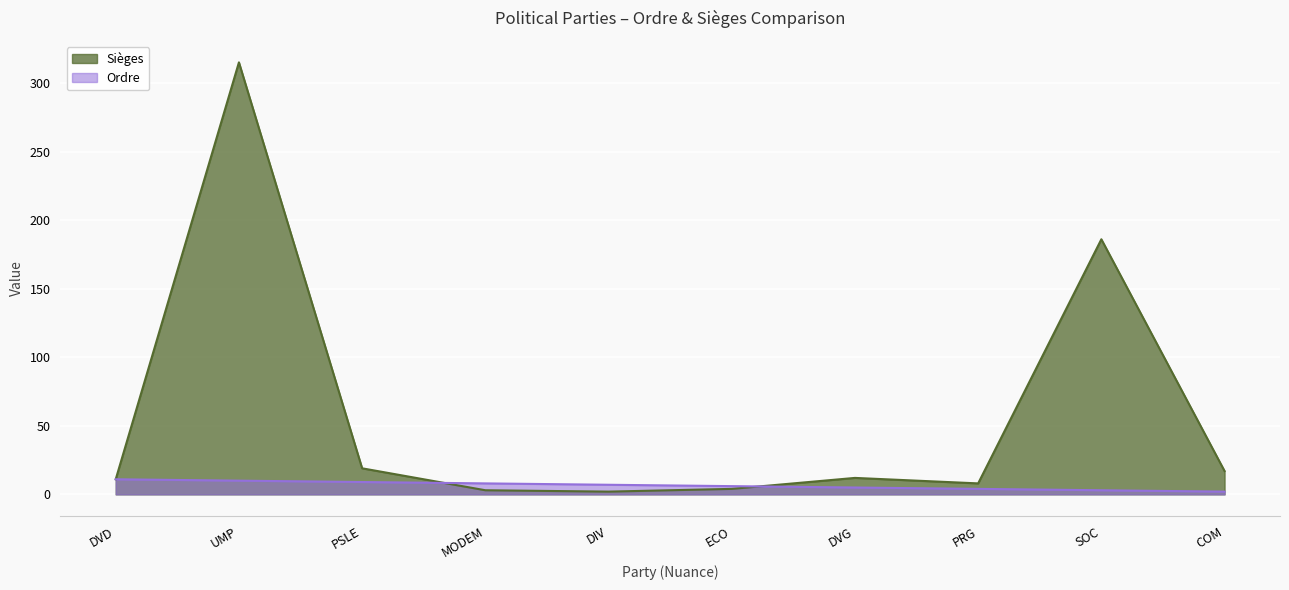

What is the difference between the maximum and second lowest values in the Sièges series?

312